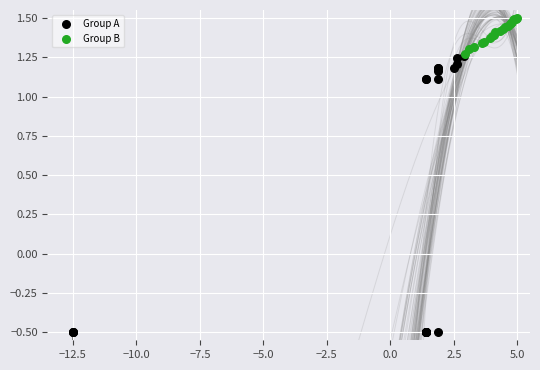

Which series reaches the maximum Y coordinate?

Group B